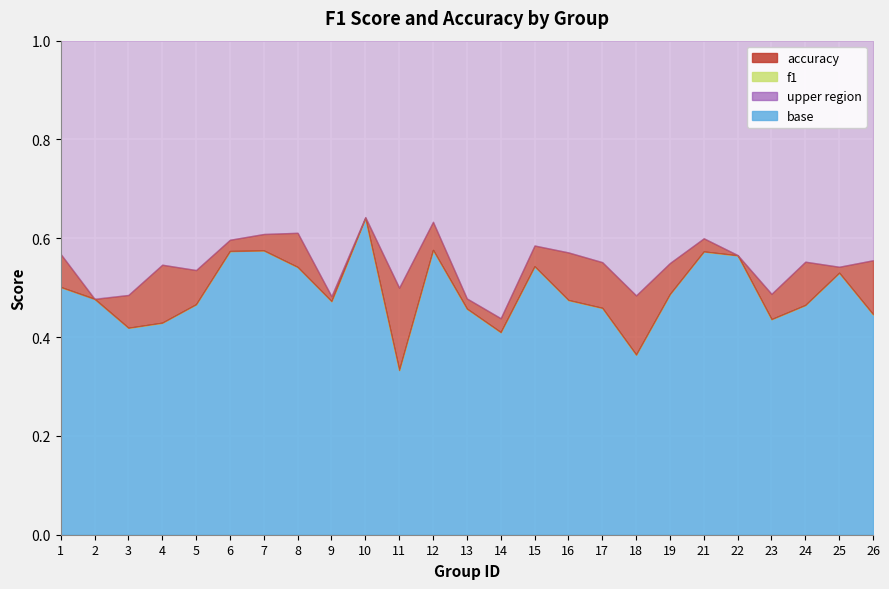

At which label is accuracy closest to 0?

14